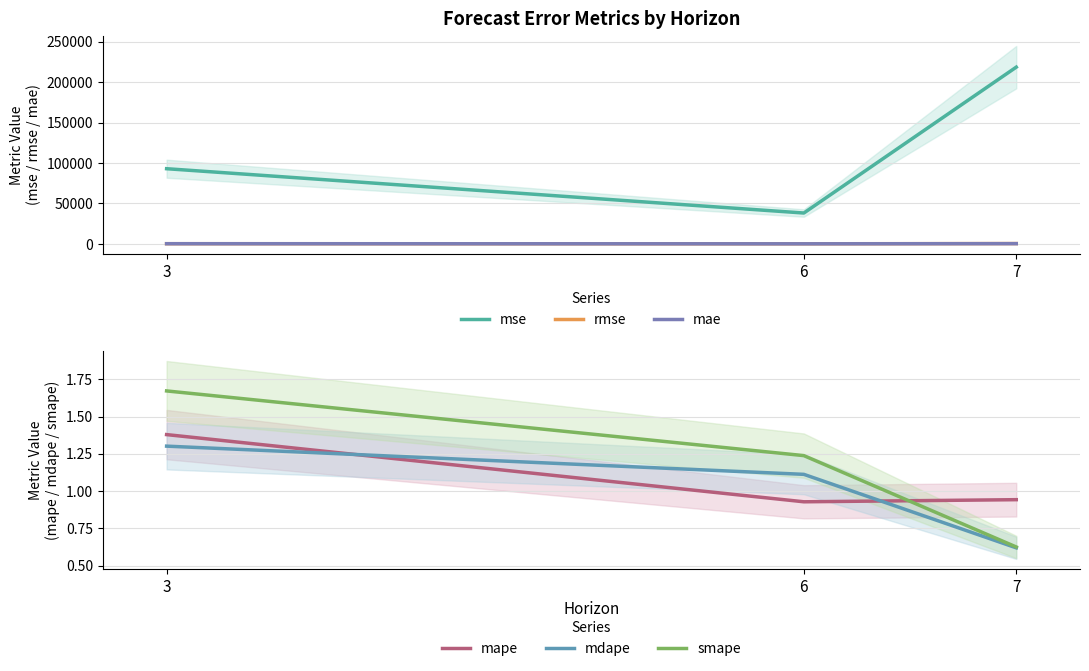

Reading left to right, what are all the values shown in this chart?

mse: 92996.8	38221.6	218548.6
rmse: 305.0	195.5	467.5
mae: 294.0	164.1	361.7
mape: 1.4	0.9	0.9
mdape: 1.3	1.1	0.6
smape: 1.7	1.2	0.6